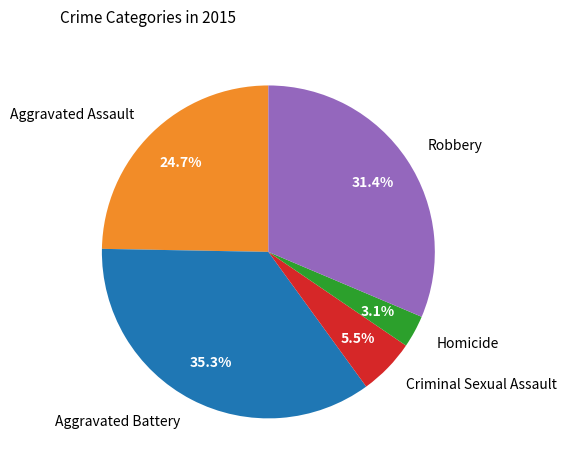

How many segments does this pie chart have?

5